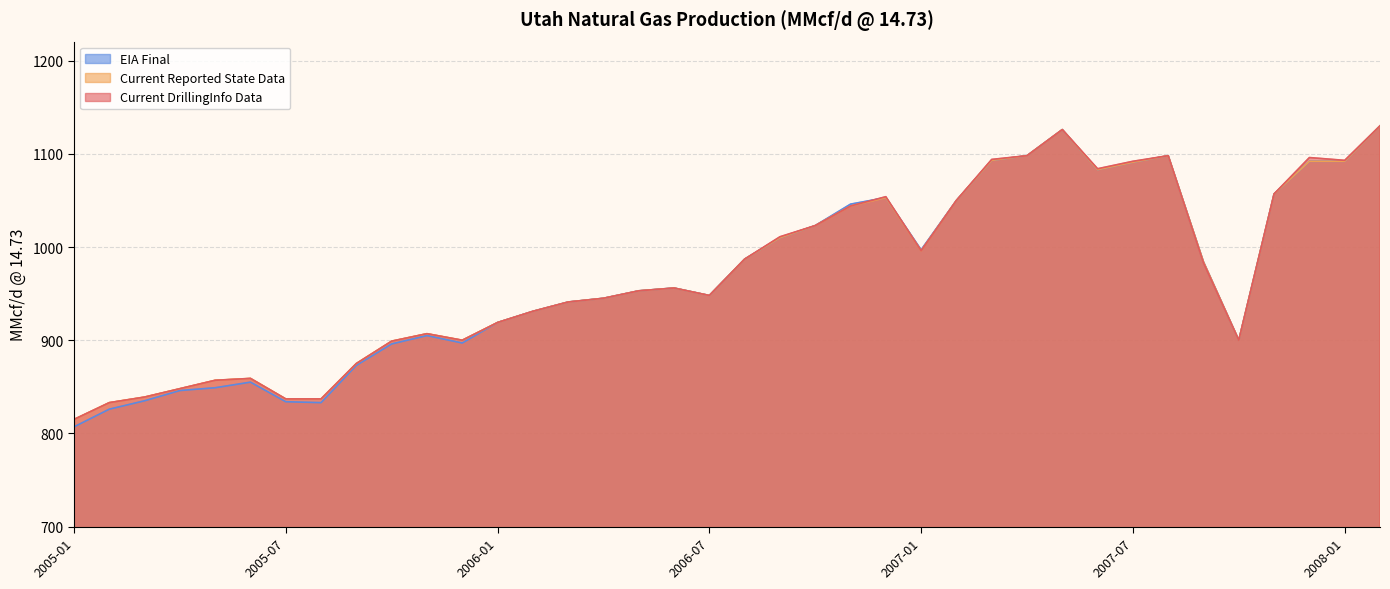

How many interior local valleys does the Current Reported State Data series have?

5